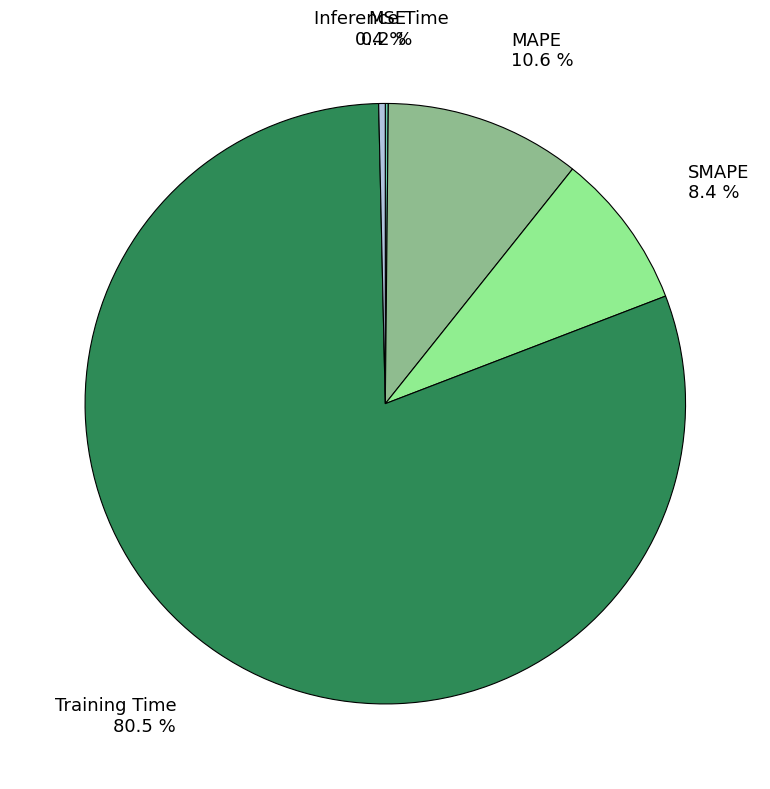

Which category has the biggest portion of the pie?

Training Time